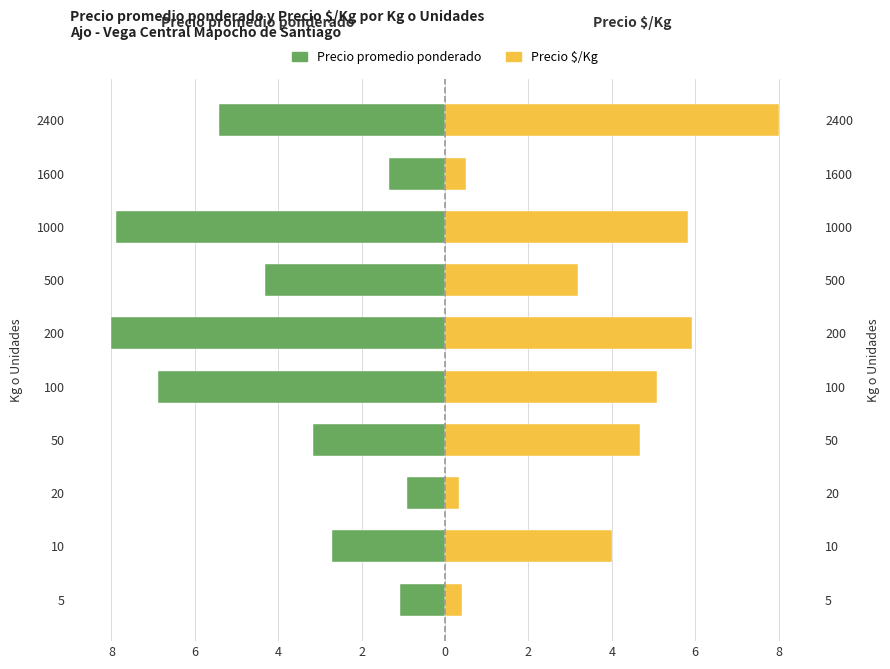

How many series are shown in this chart?

2